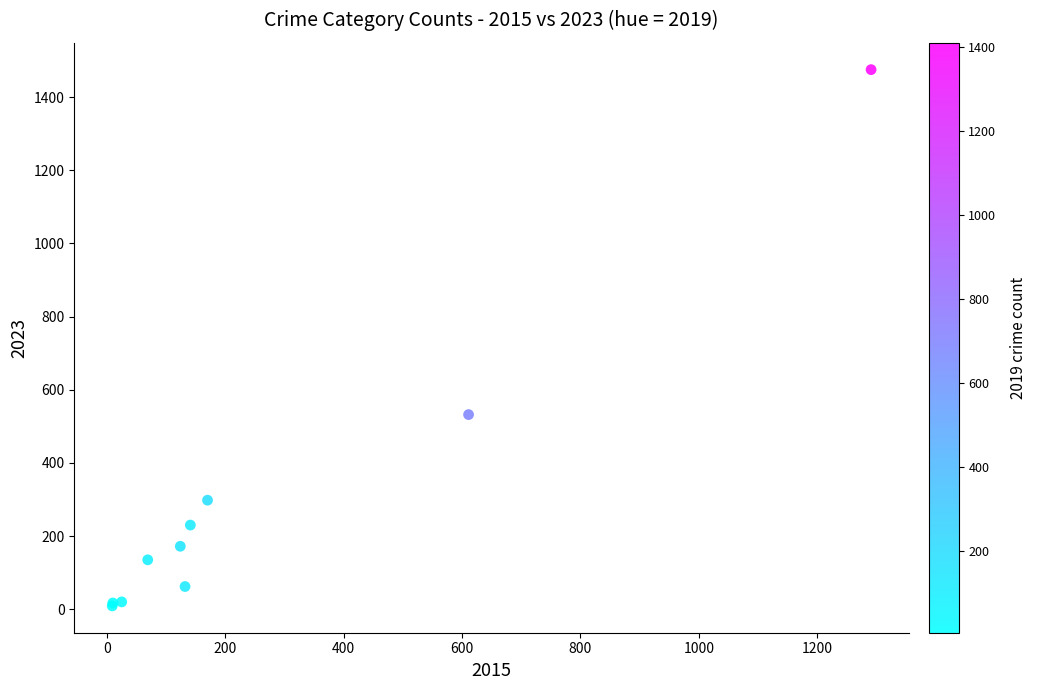

What Y value in the scatter plot is closest to 742?

532